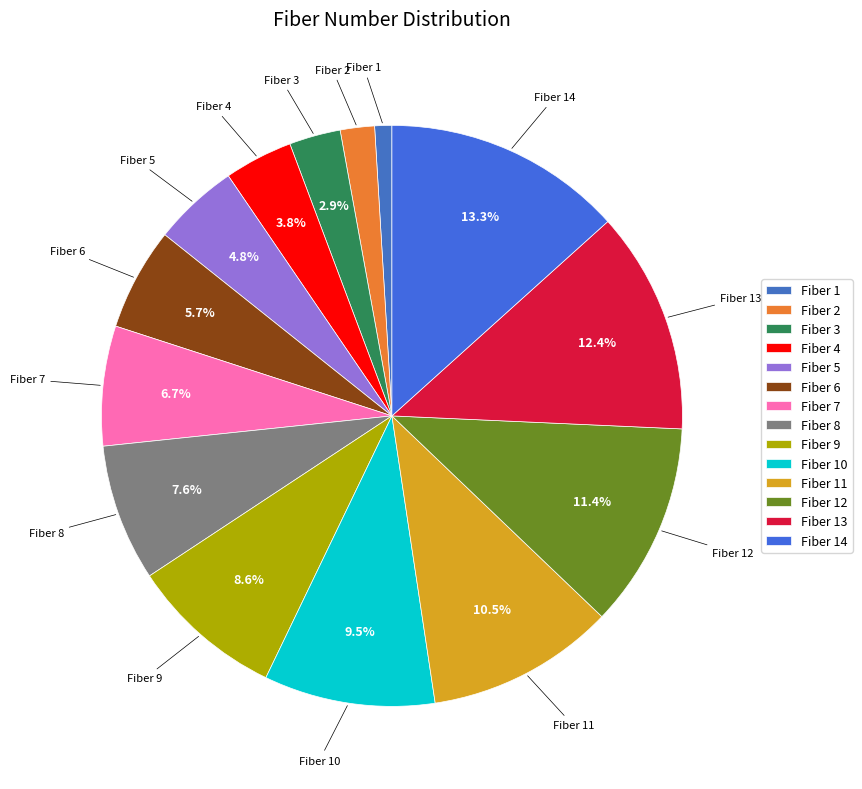

The Fiber 11 slice represents 10% of the pie. True or false?

True